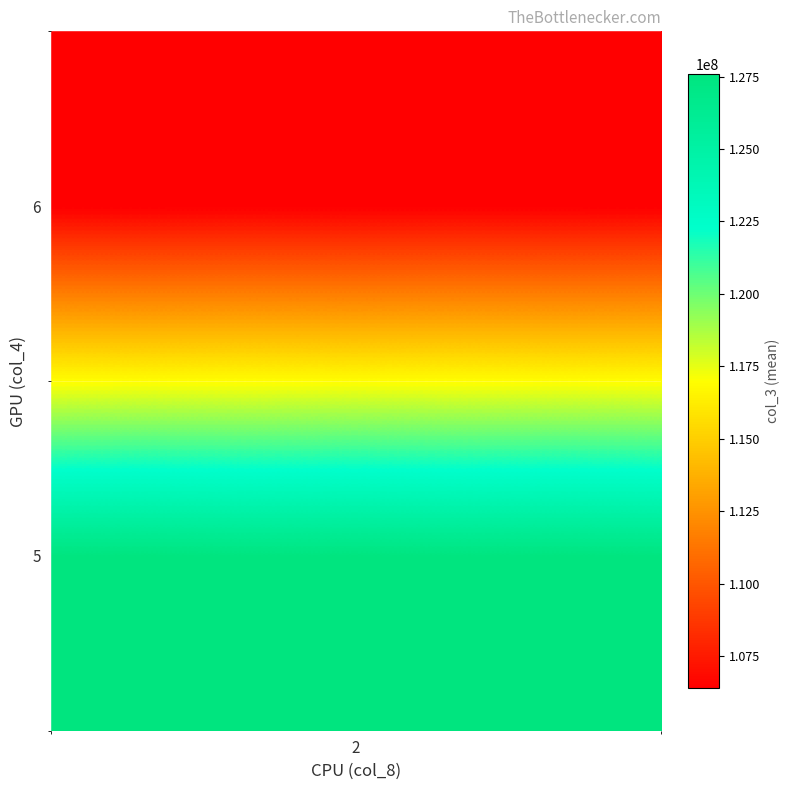

The chart shows a value of 372175600 at 6_6. True or false?

False